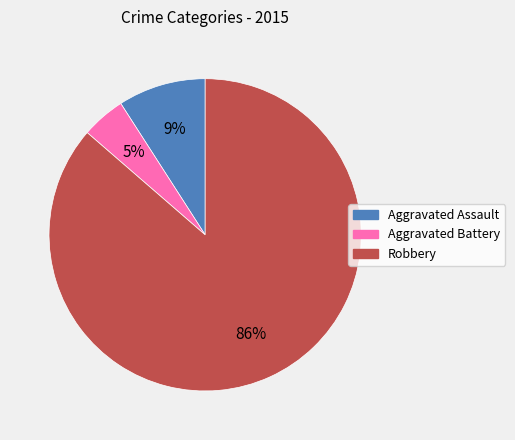

To the nearest percent, what is the difference between the Aggravated Assault and Robbery slice percentages?

77%